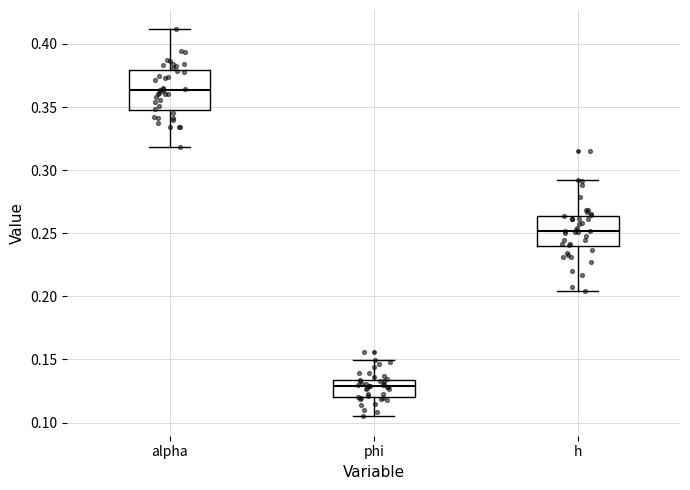

Reading left to right, transcribe this box plot: for each box, give where its median line is, the range the box spans, and where its two whiskers end, as read against the y-axis. The values are not printed on the chart, so give them approximately, as read against the axis.

alpha: median 0.365, box 0.350 to 0.380, whiskers 0.320 to 0.410
phi: median 0.130, box 0.120 to 0.135, whiskers 0.105 to 0.150
h: median 0.250, box 0.240 to 0.265, whiskers 0.205 to 0.290